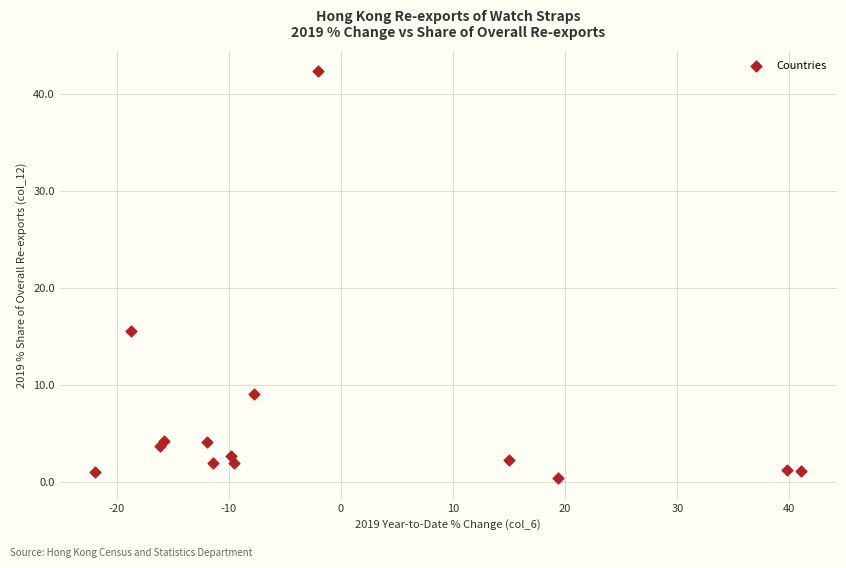

What is the range of X values (max minus min)?

63.0